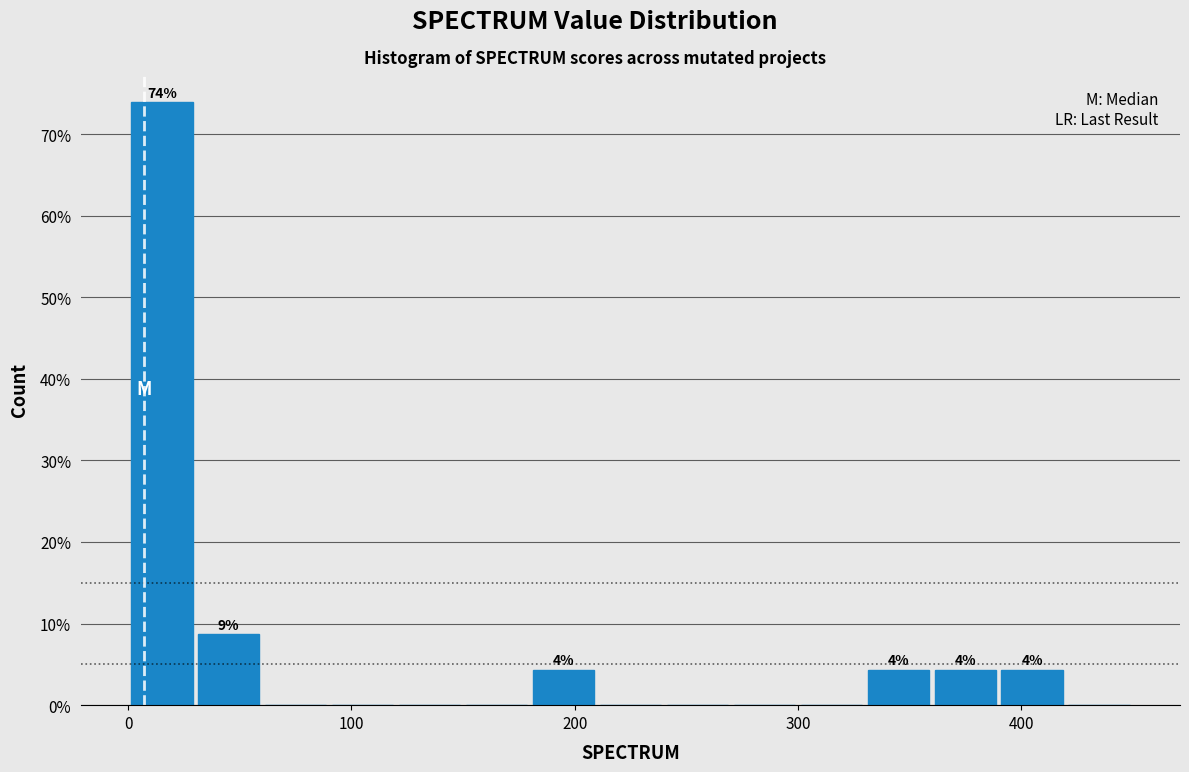

Read against the x-axis, roughly where is the centre of the tallest bar?

20